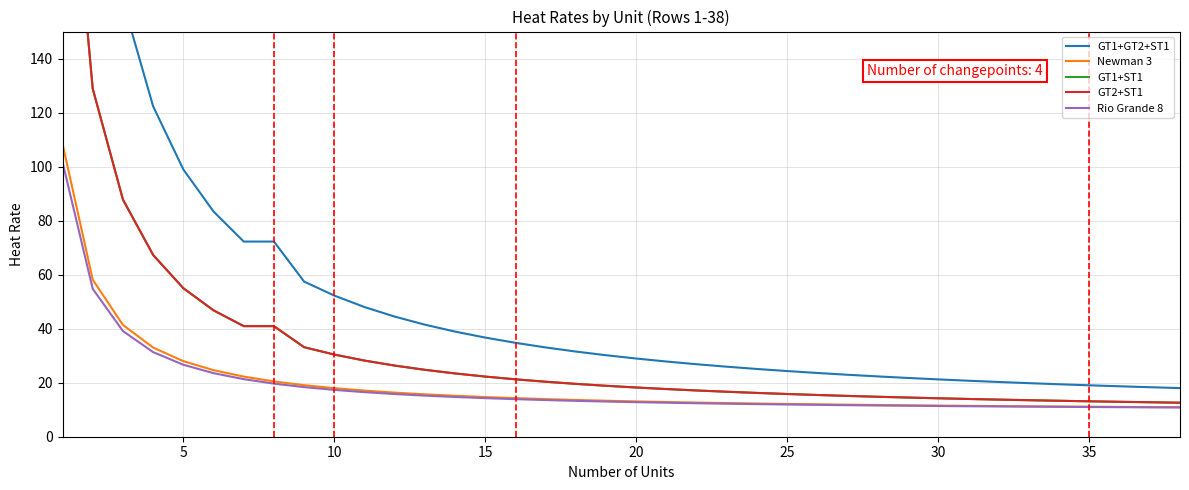

The Newman 3 series shows 18.0 at 10. True or false?

True